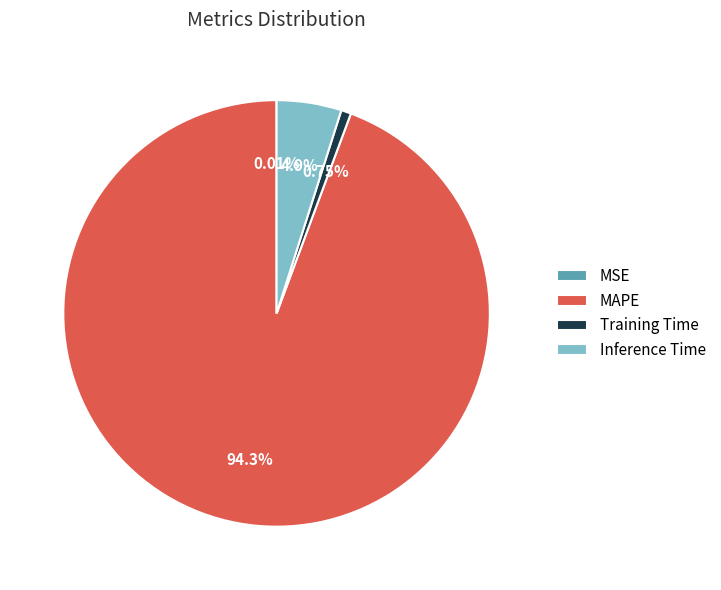

Which has a higher value, Inference Time or MAPE?

MAPE